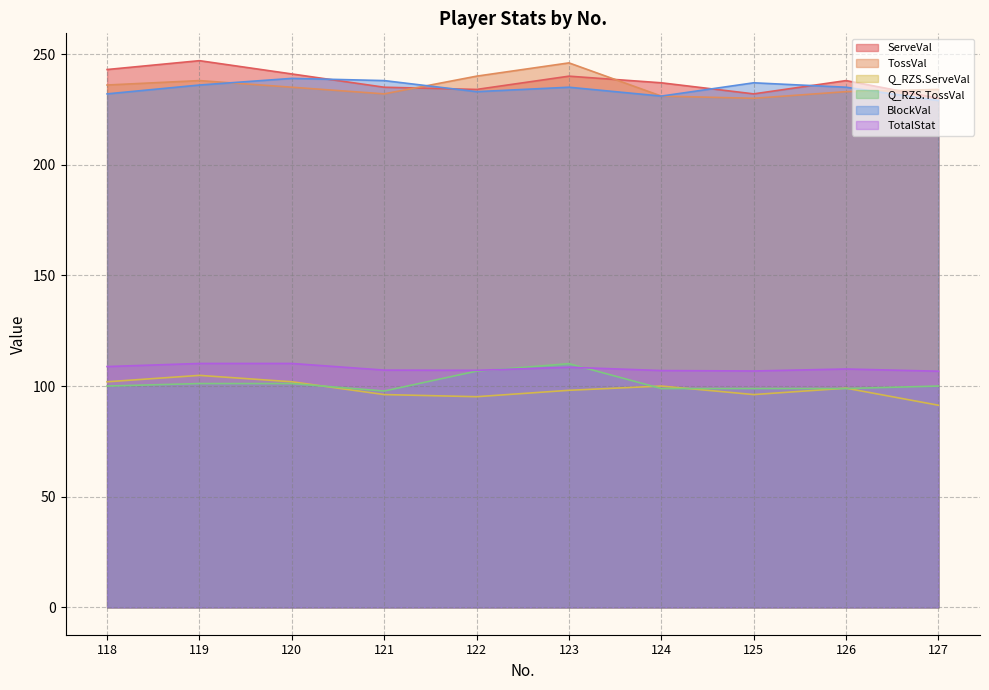

Where is the first local minimum for TossVal?

121